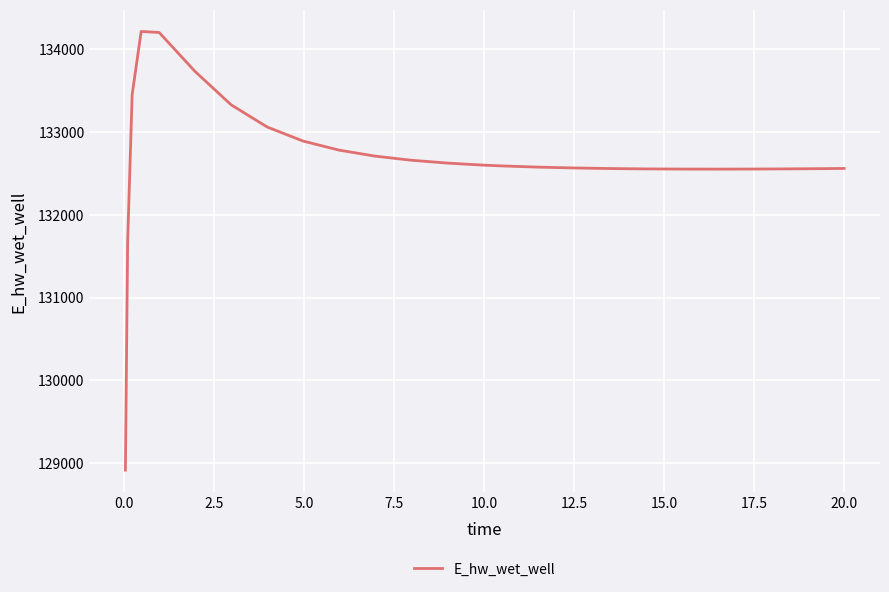

What is the smallest value displayed?

128916.0